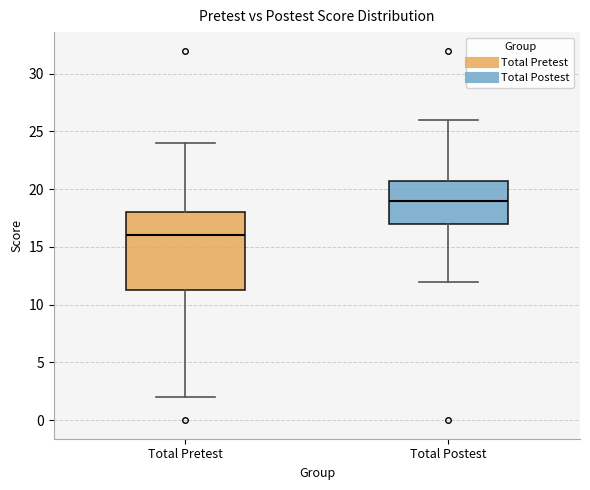

Reading left to right, read every box against the y-axis: the position of its median line, the range the box covers, and the ends of its whiskers. The values are not printed on the chart, so give them approximately, as read against the axis.

Total Pretest: median 16.0, box 11.5 to 18.0, whiskers 2.0 to 24.0
Total Postest: median 19.0, box 17.0 to 21.0, whiskers 12.0 to 26.0